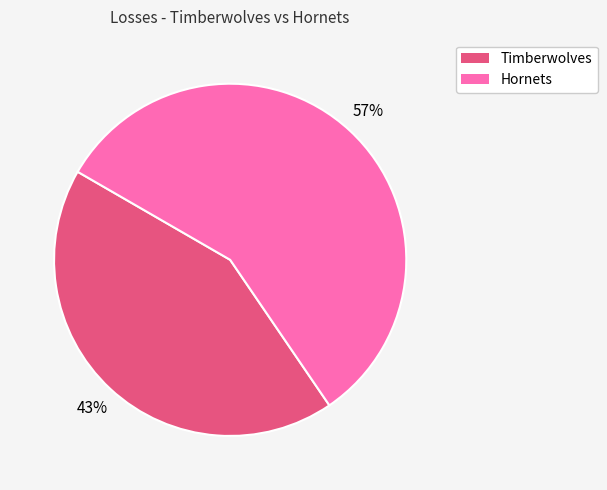

Count the number of slices in the pie.

2